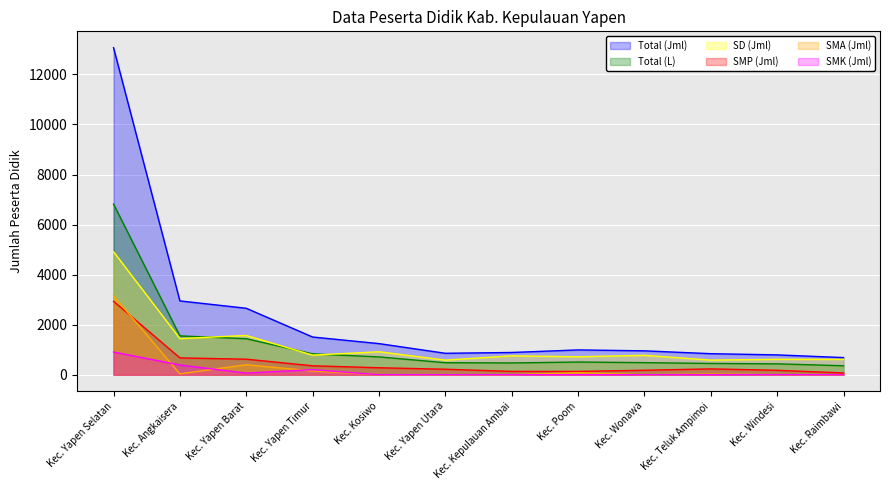

Reading left to right, transcribe all the data shown in this chart.

Total (Jml): Kec. Yapen Selatan=13069	Kec. Angkaisera=2950	Kec. Yapen Barat=2656	Kec. Yapen Timur=1507	Kec. Kosiwo=1244	Kec. Yapen Utara=857	Kec. Kepulauan Ambai=889	Kec. Poom=992	Kec. Wonawa=955	Kec. Teluk Ampimoi=841	Kec. Windesi=793	Kec. Raimbawi=685
Total (L): Kec. Yapen Selatan=6819	Kec. Angkaisera=1552	Kec. Yapen Barat=1439	Kec. Yapen Timur=834	Kec. Kosiwo=712	Kec. Yapen Utara=480	Kec. Kepulauan Ambai=471	Kec. Poom=507	Kec. Wonawa=483	Kec. Teluk Ampimoi=450	Kec. Windesi=435	Kec. Raimbawi=358
SD (Jml): Kec. Yapen Selatan=4916	Kec. Angkaisera=1444	Kec. Yapen Barat=1570	Kec. Yapen Timur=783	Kec. Kosiwo=918	Kec. Yapen Utara=584	Kec. Kepulauan Ambai=755	Kec. Poom=718	Kec. Wonawa=776	Kec. Teluk Ampimoi=585	Kec. Windesi=616	Kec. Raimbawi=613
SMP (Jml): Kec. Yapen Selatan=2935	Kec. Angkaisera=673	Kec. Yapen Barat=621	Kec. Yapen Timur=358	Kec. Kosiwo=279	Kec. Yapen Utara=220	Kec. Kepulauan Ambai=134	Kec. Poom=132	Kec. Wonawa=179	Kec. Teluk Ampimoi=233	Kec. Windesi=177	Kec. Raimbawi=72
SMA (Jml): Kec. Yapen Selatan=3151	Kec. Angkaisera=36	Kec. Yapen Barat=399	Kec. Yapen Timur=151	Kec. Kosiwo=0	Kec. Yapen Utara=0	Kec. Kepulauan Ambai=0	Kec. Poom=83	Kec. Wonawa=0	Kec. Teluk Ampimoi=23	Kec. Windesi=0	Kec. Raimbawi=0
SMK (Jml): Kec. Yapen Selatan=907	Kec. Angkaisera=390	Kec. Yapen Barat=66	Kec. Yapen Timur=203	Kec. Kosiwo=0	Kec. Yapen Utara=0	Kec. Kepulauan Ambai=0	Kec. Poom=0	Kec. Wonawa=0	Kec. Teluk Ampimoi=0	Kec. Windesi=0	Kec. Raimbawi=0